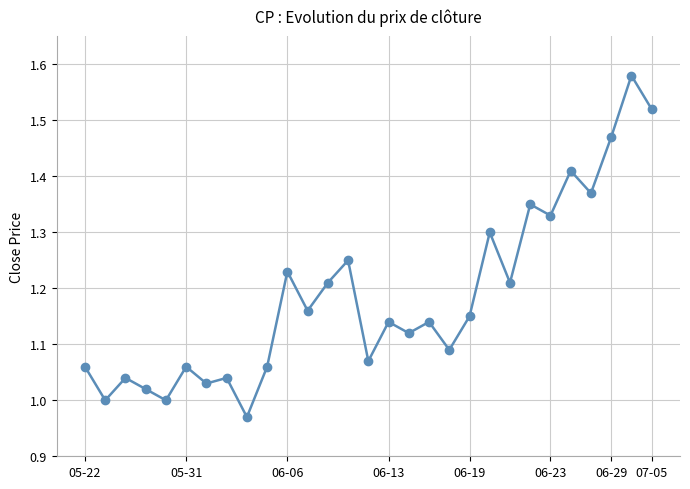

How many interior local valleys (lower than both neighbors) does the data have?

11